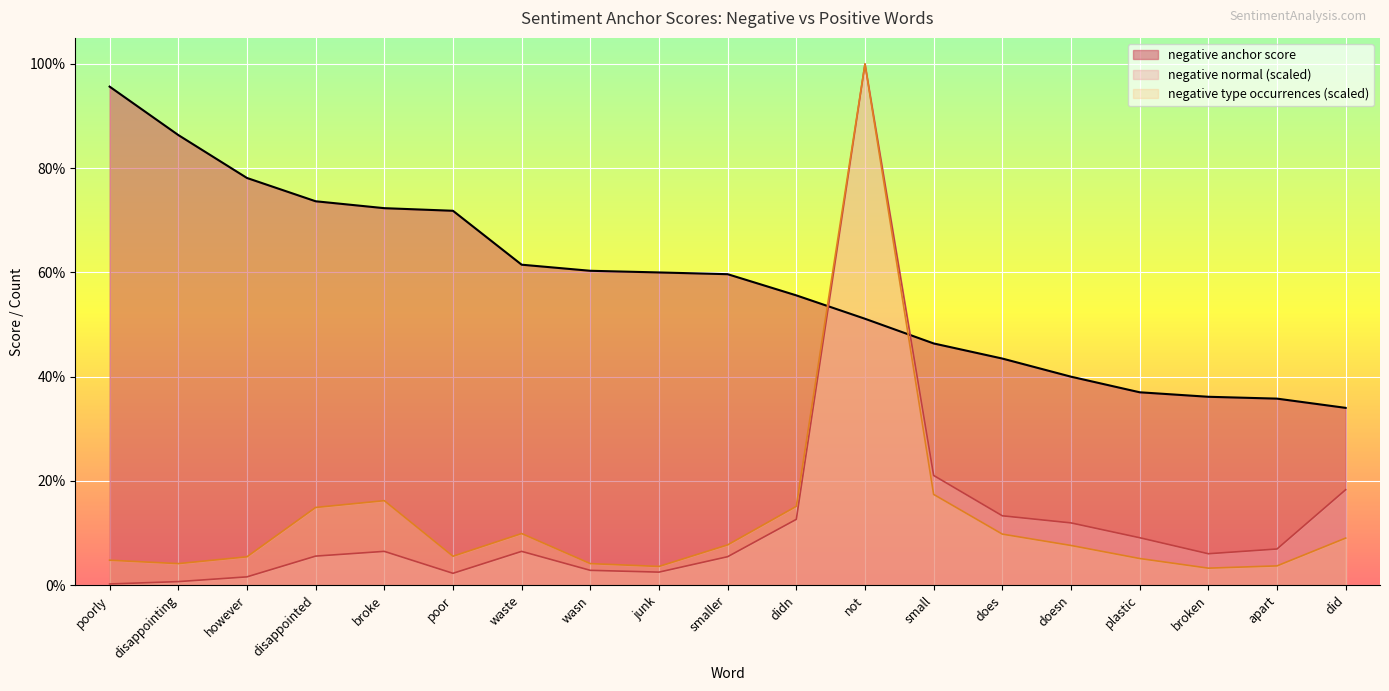

What is the total value across all series at disappointed?

0.9